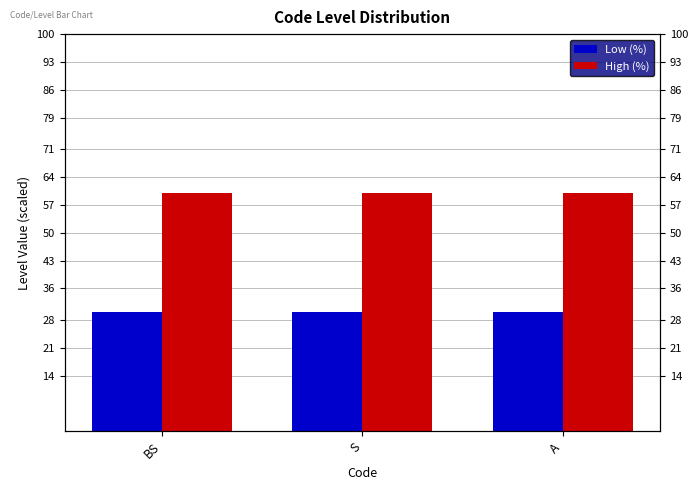

Reading right to left, list all the values displayed in this chart.

Low (%): A=30	S=30	BS=30
High (%): A=60	S=60	BS=60